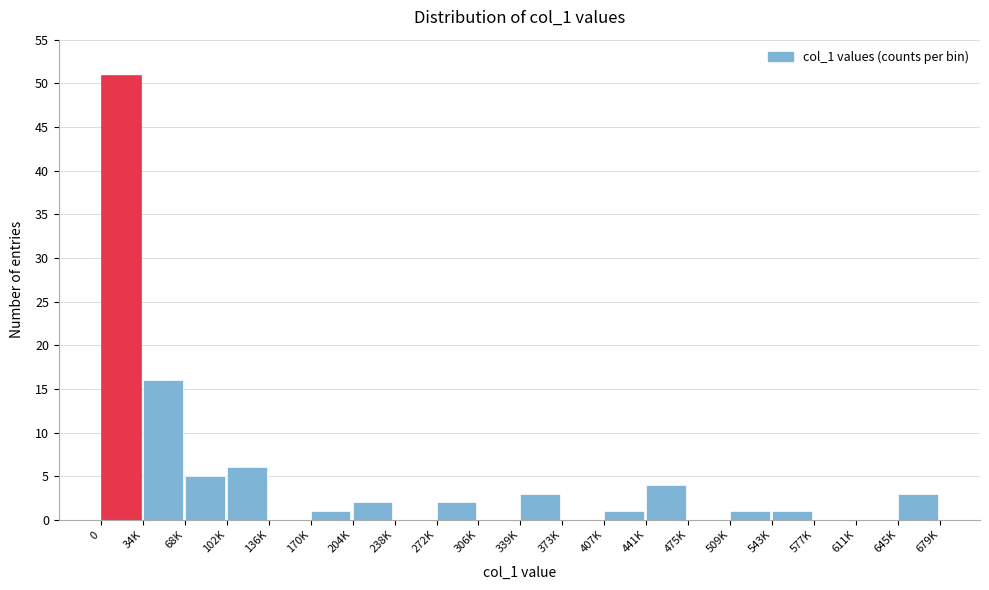

Reading right to left, extract all data points from this chart.

645K=3	611K=0	577K=0	543K=1	509K=1	475K=0	441K=4	407K=1	373K=0	339K=3	306K=0	272K=2	238K=0	204K=2	170K=1	136K=0	102K=6	68K=5	34K=16	0=51